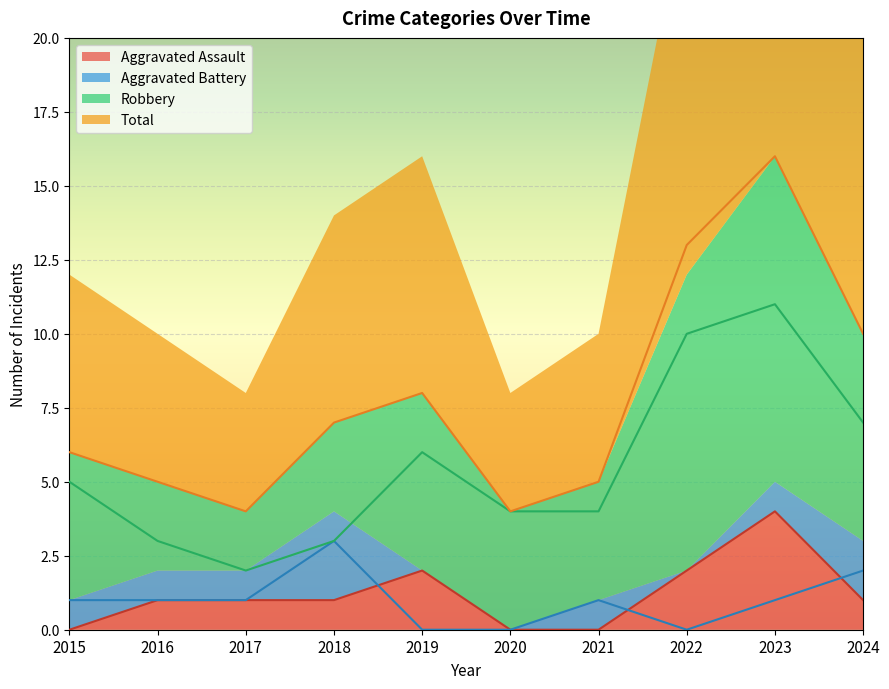

Which label corresponds to the largest value in the chart?

2023